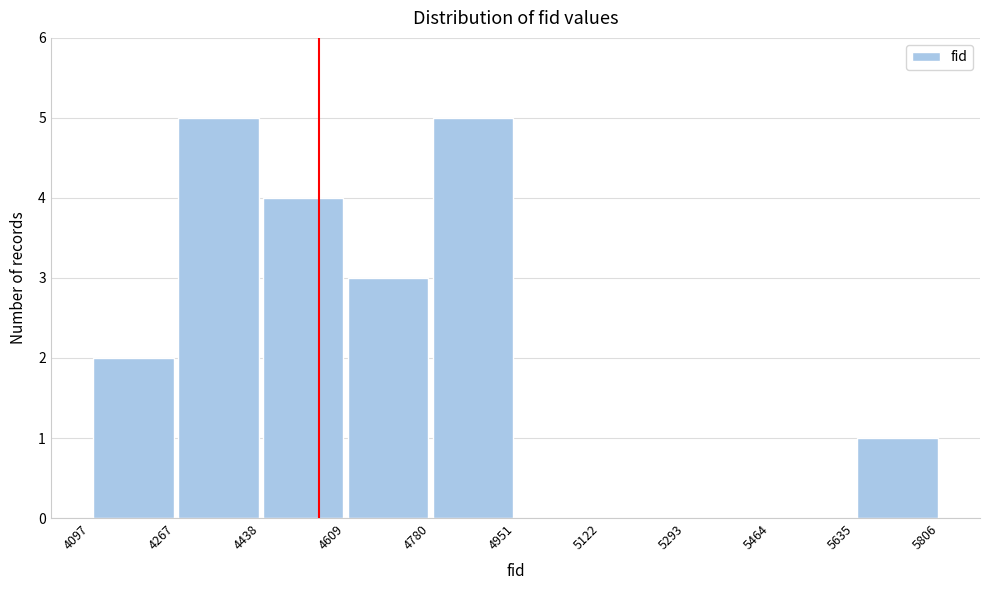

Reading left to right, transcribe this chart: for each bar, give the range it covers on the x-axis and its height. The values are not printed on the chart, so give them approximately, as read against the axis.

4097 to 4267: 2
4267 to 4438: 5
4438 to 4609: 4
4609 to 4780: 3
4780 to 4951: 5
4951 to 5122: 0
5122 to 5293: 0
5293 to 5464: 0
5464 to 5635: 0
5635 to 5806: 1